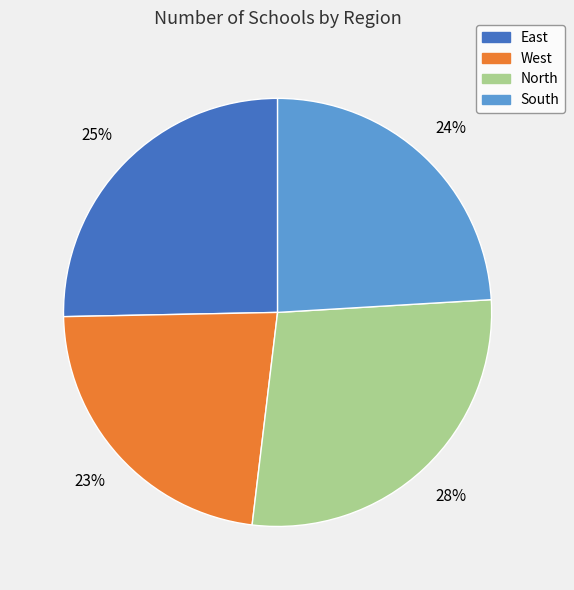

To the nearest percent, what is the difference between the largest and smallest slice percentages?

5%